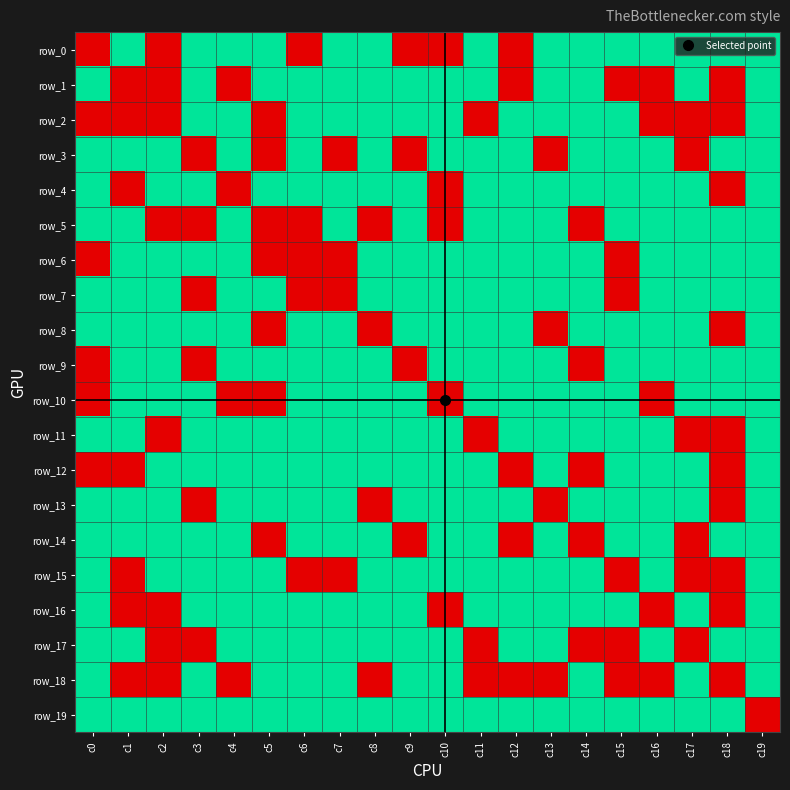

Between c0 and c17, which series saw the biggest shift?

row_0